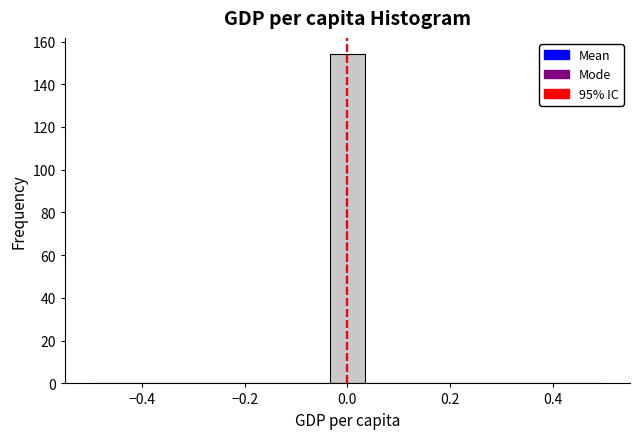

Around what value on the x-axis is the tallest bar? Give the approximate position of its centre, as read against the axis.

0.00